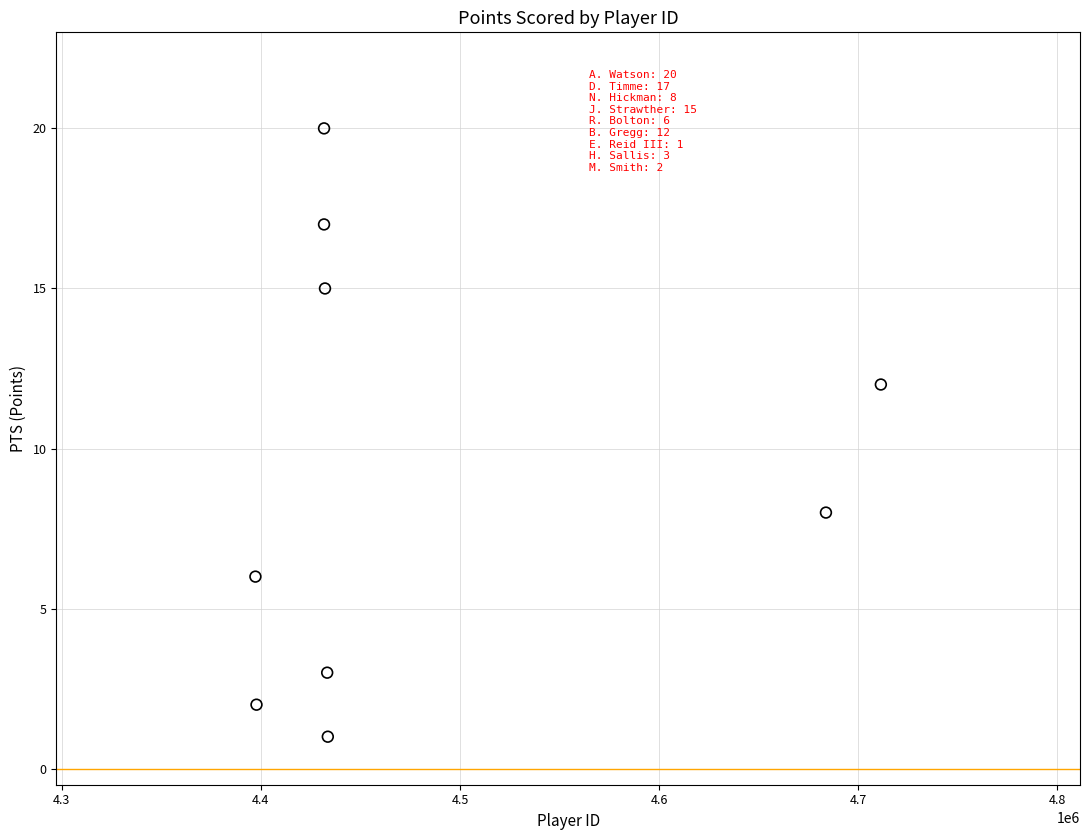

What is the average Y value?

9